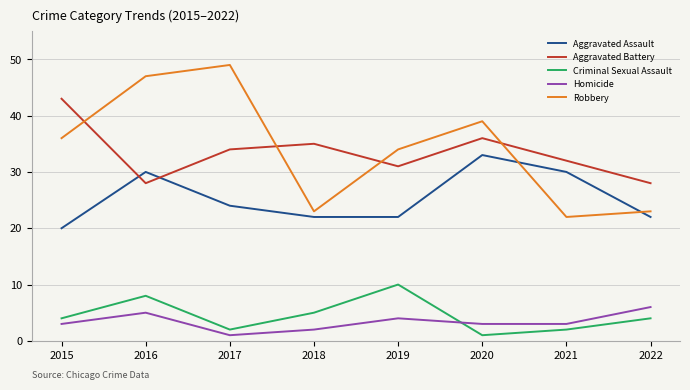

True or false: Aggravated Battery has a value of 28 at 2022.

True